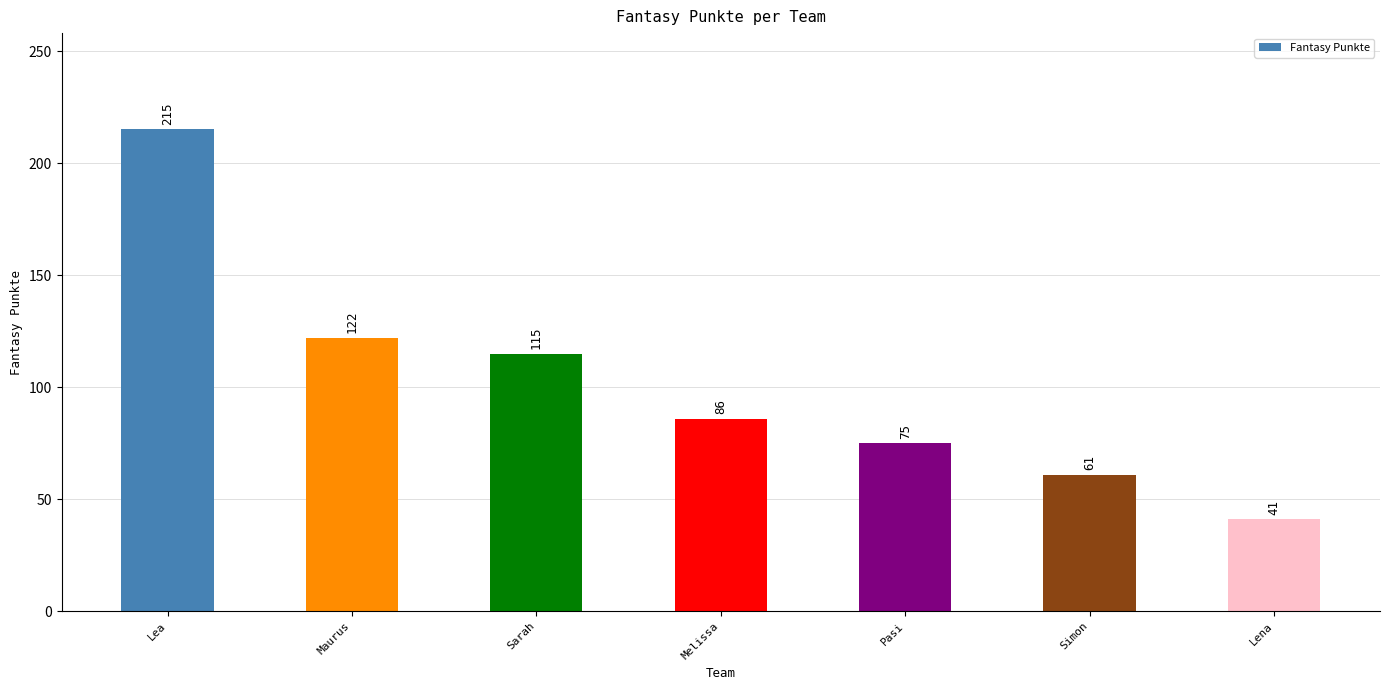

What is the change in value from Sarah to Melissa?

-29